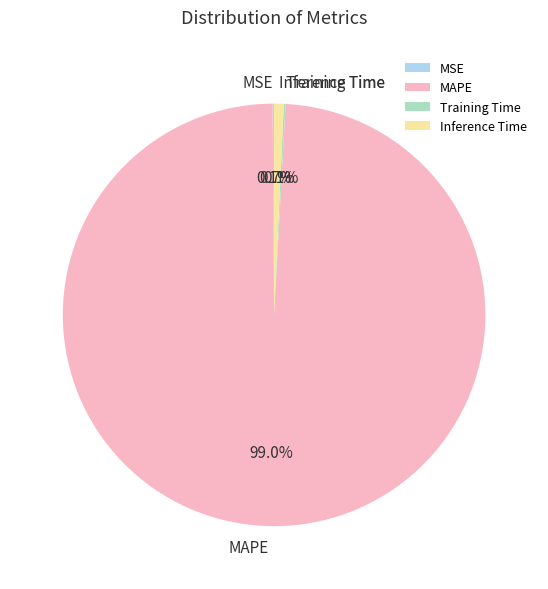

What percentage is the Inference Time slice, to the nearest percent?

1%